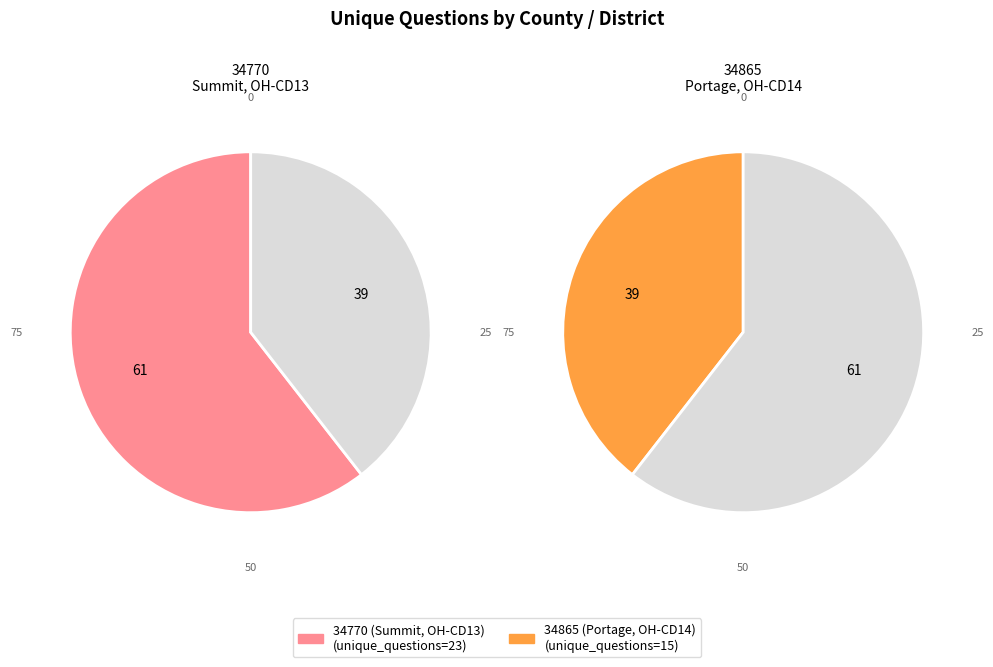

Which category accounts for the majority?

34770 (Summit, OH-CD13)